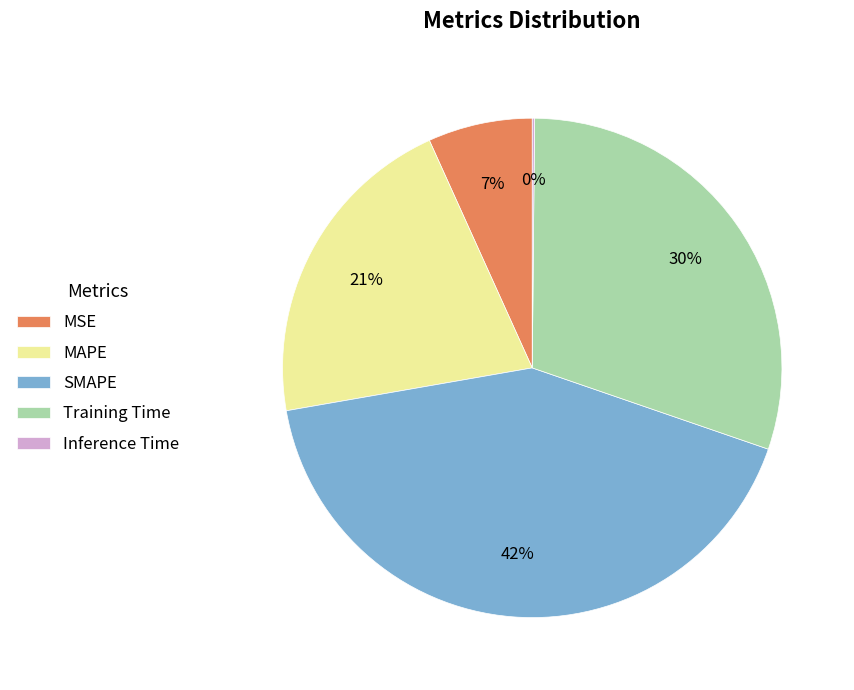

Between Training Time and SMAPE, which is larger?

SMAPE